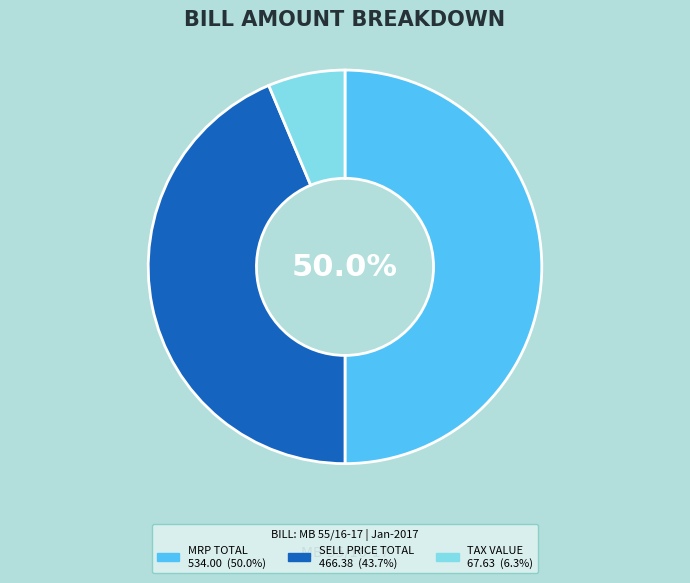

Is it true that TAX VALUE is 1% of the pie?

False